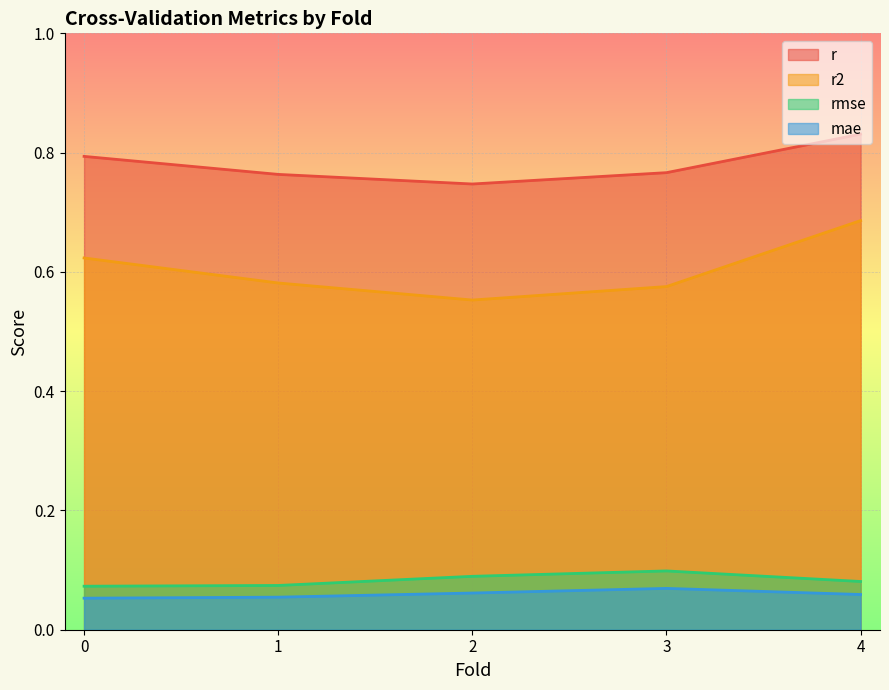

At which category does rmse reach its first local peak?

3